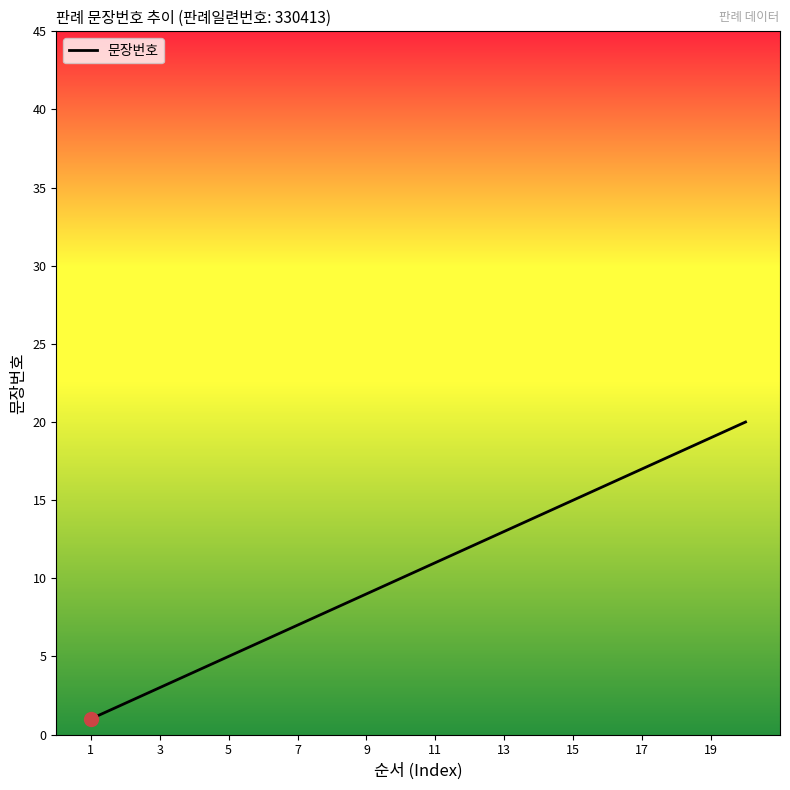

What is the difference between the maximum and minimum values?

19